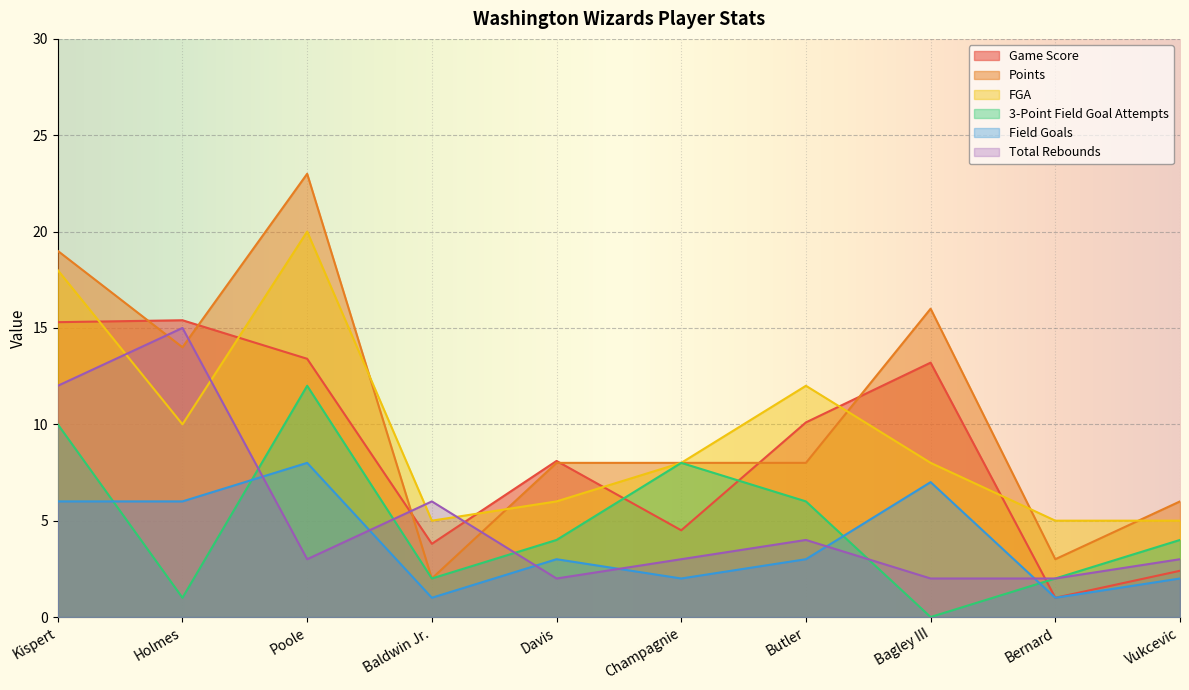

Rank the series by their maximum value, from highest to lowest.

Points, FGA, Game Score, Total Rebounds, 3-Point Field Goal Attempts, Field Goals